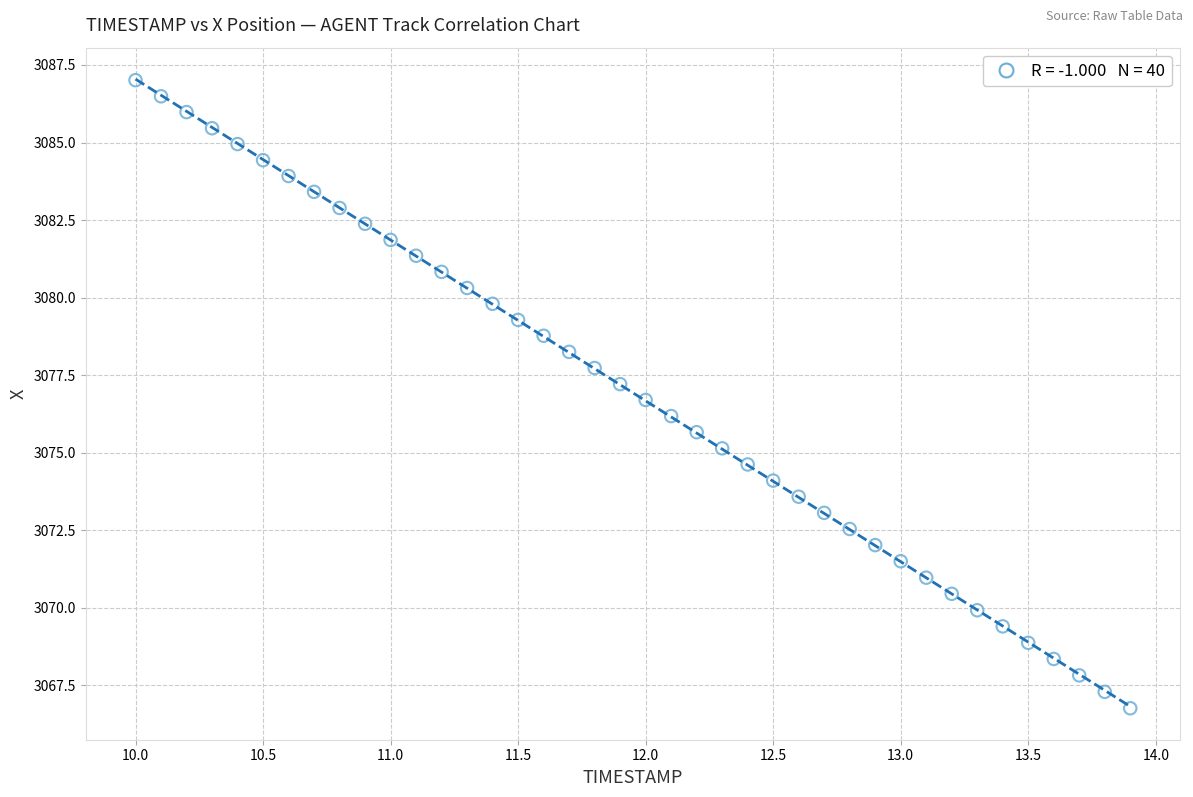

What is the range of X values (max minus min)?

3.9